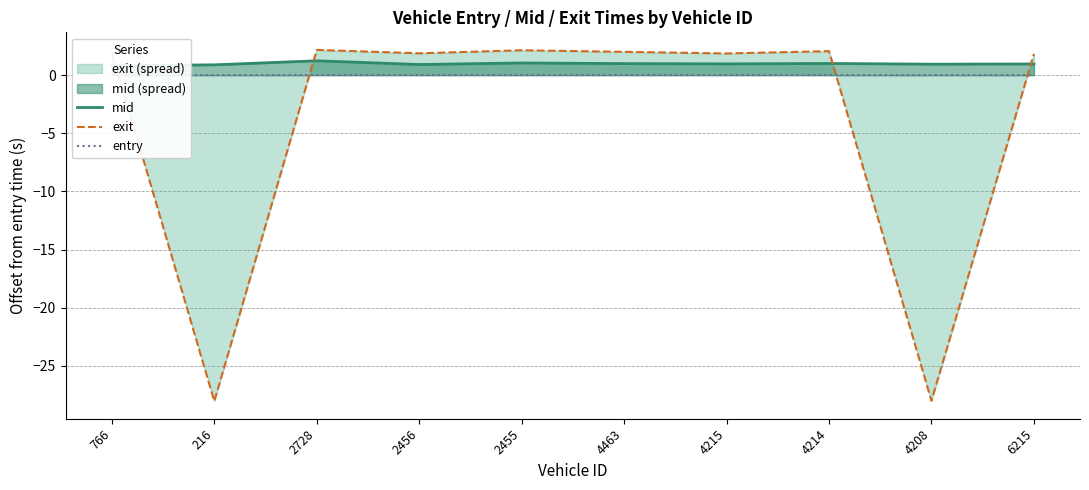

What is the lowest value of the mid series?

0.8